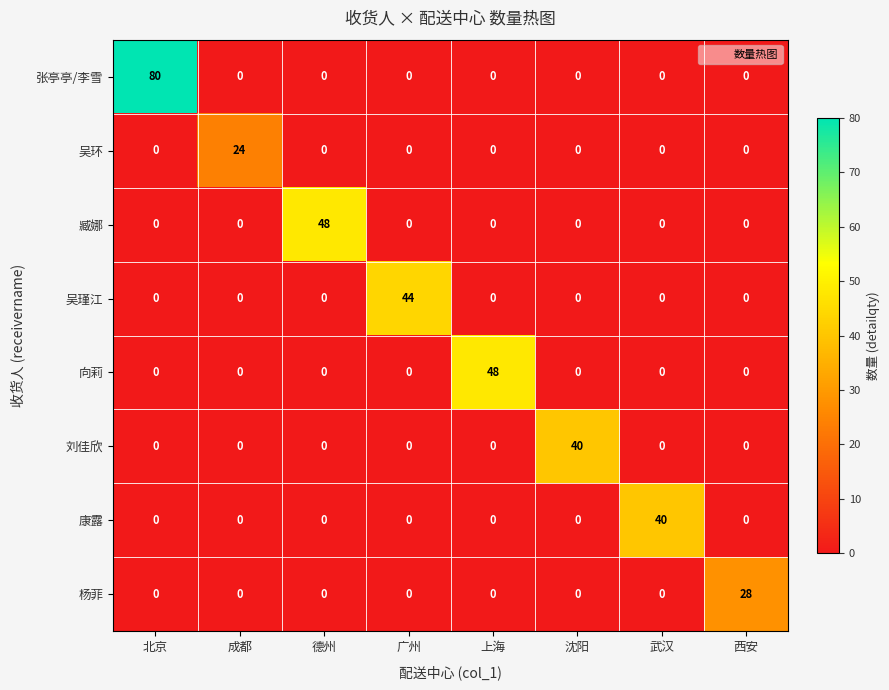

What is the approximate value of 吴瑾江 at 广州, to the nearest 10?

40